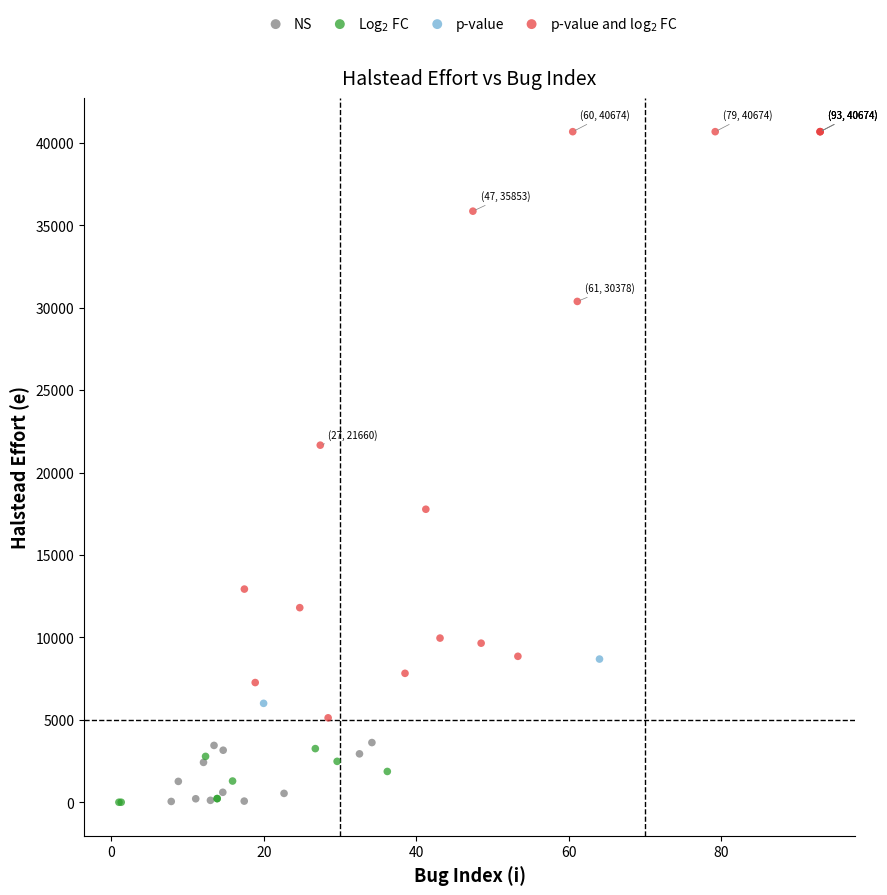

What are all the series names shown in the legend?

NS, Log$_2$ FC, p-value, p-value and log$_2$ FC